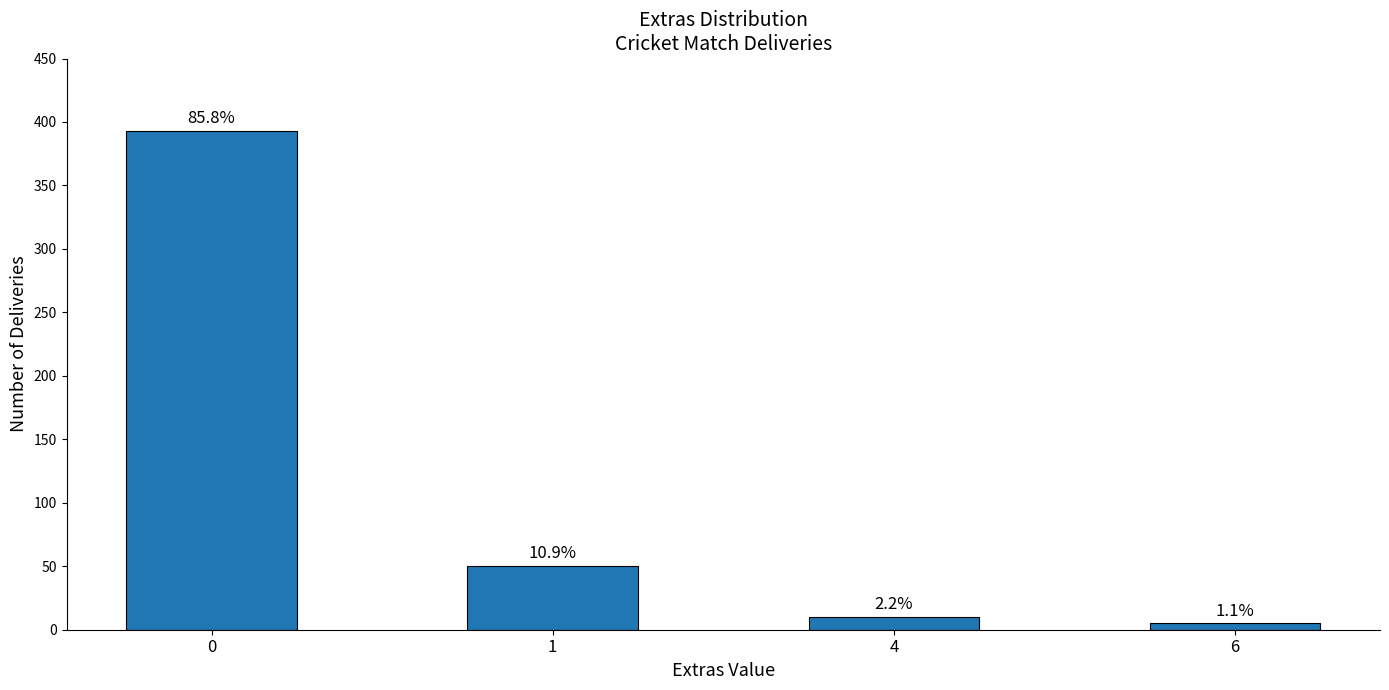

Does the chart contain any negative values?

No